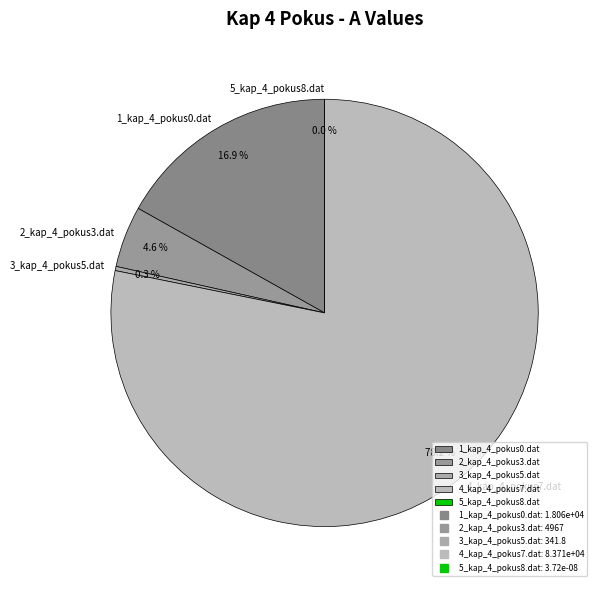

Which category has the biggest portion of the pie?

4_kap_4_pokus7.dat